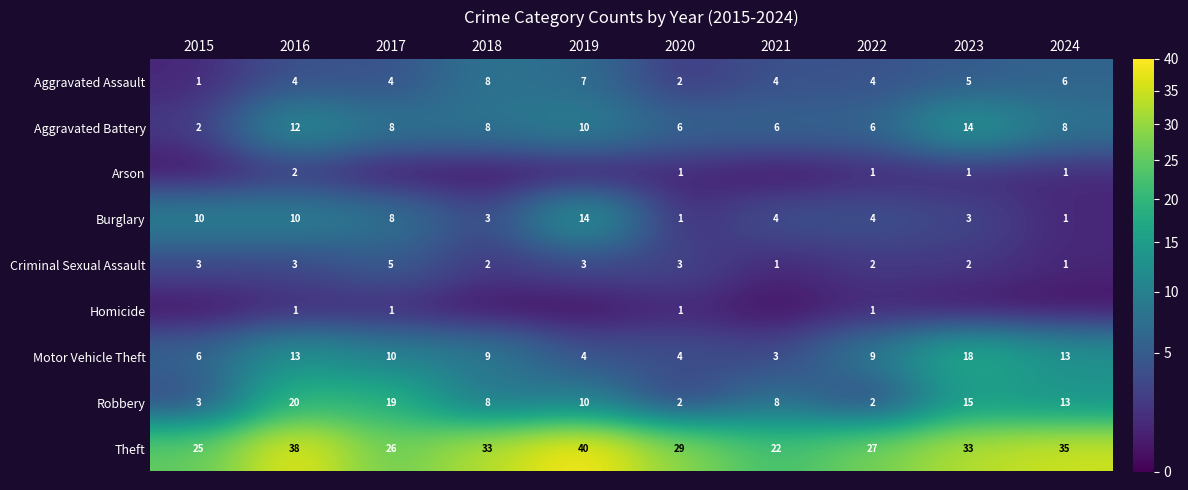

What is the spread (max minus min) of values at 2022?

26